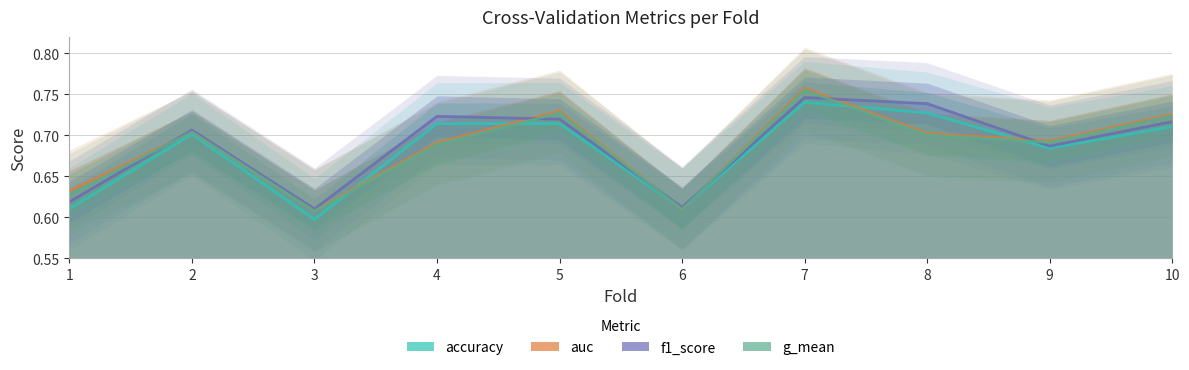

What is the total value across all series at 7?

3.0